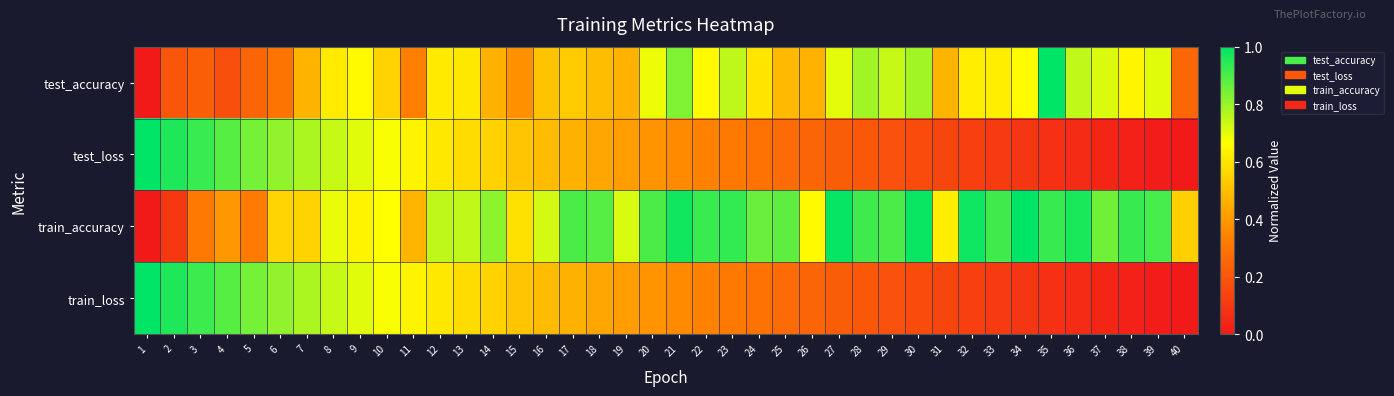

Between 23 and 15, which is larger?

23